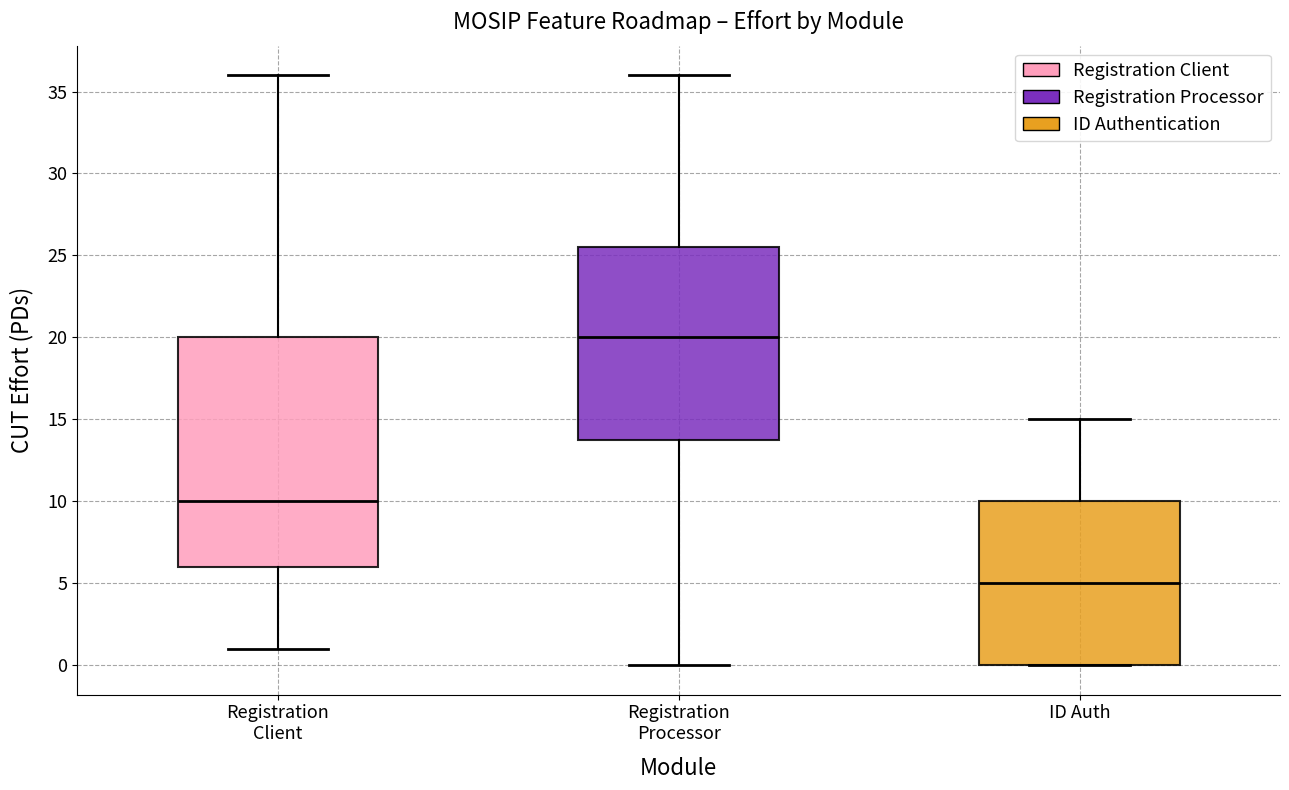

Which box has the highest median line?

Registration Processor